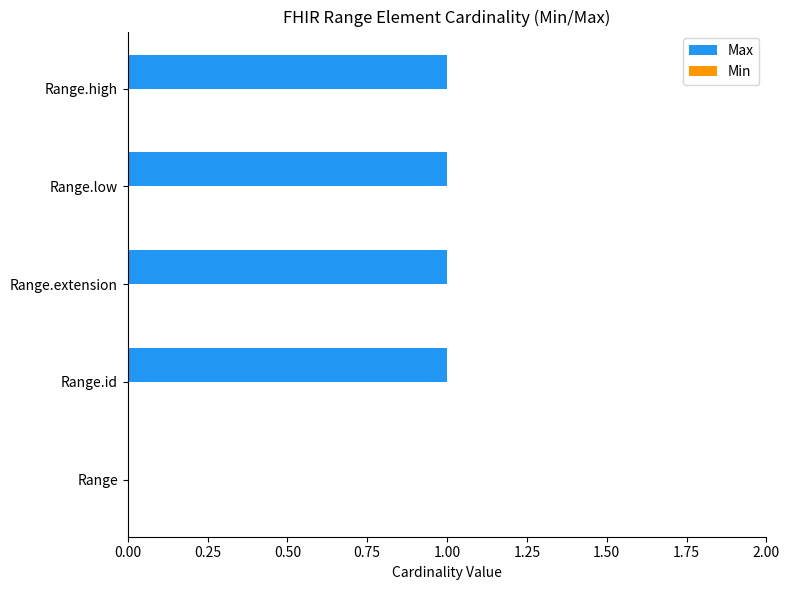

Reading top to bottom, list all the values displayed in this chart.

Range.high=1	Range.low=1	Range.extension=1	Range.id=1	Range=0